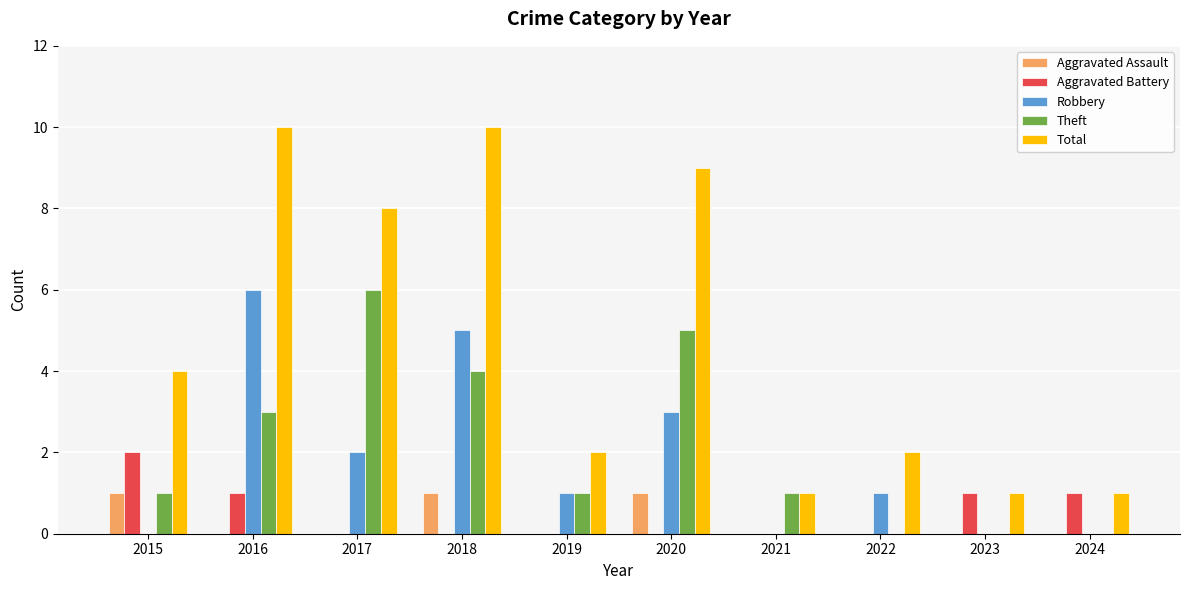

Are the bars grouped side by side (vs. stacked)?

Yes